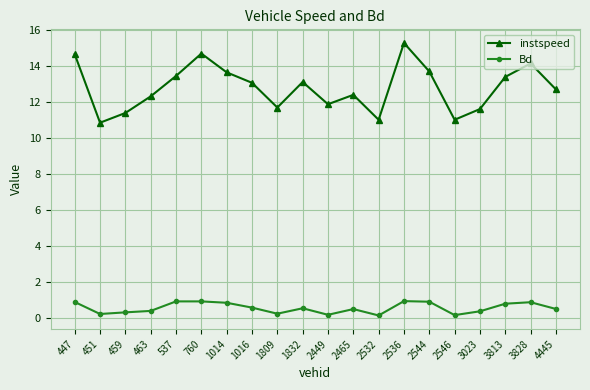

Is it true that Bd equals 0.9 at 760?

True